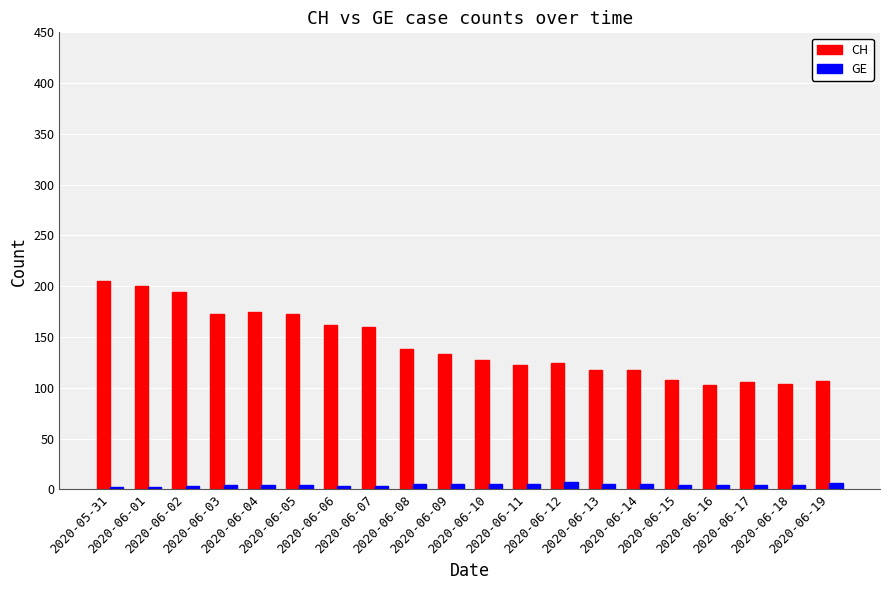

What is the average value of the GE series?

4